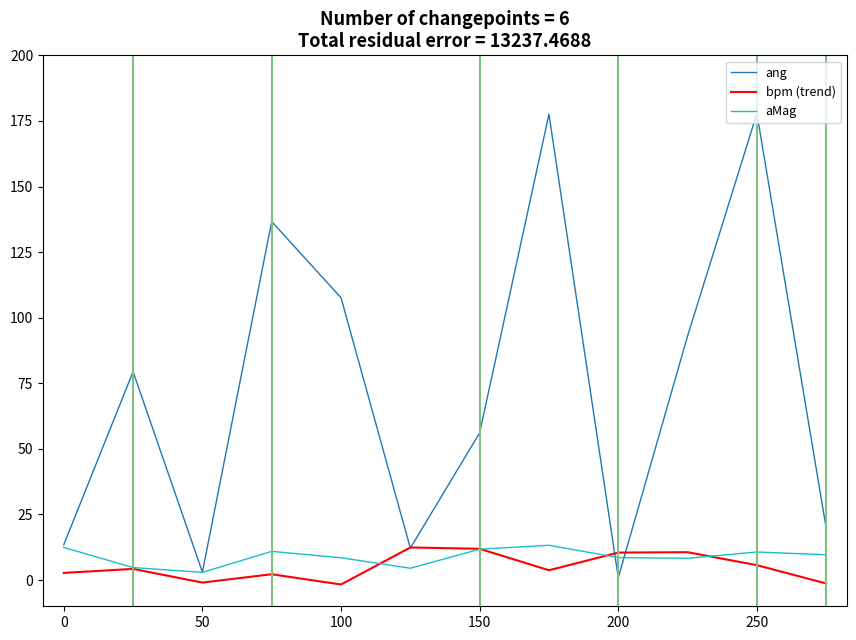

Which series has the largest range (max minus min)?

ang